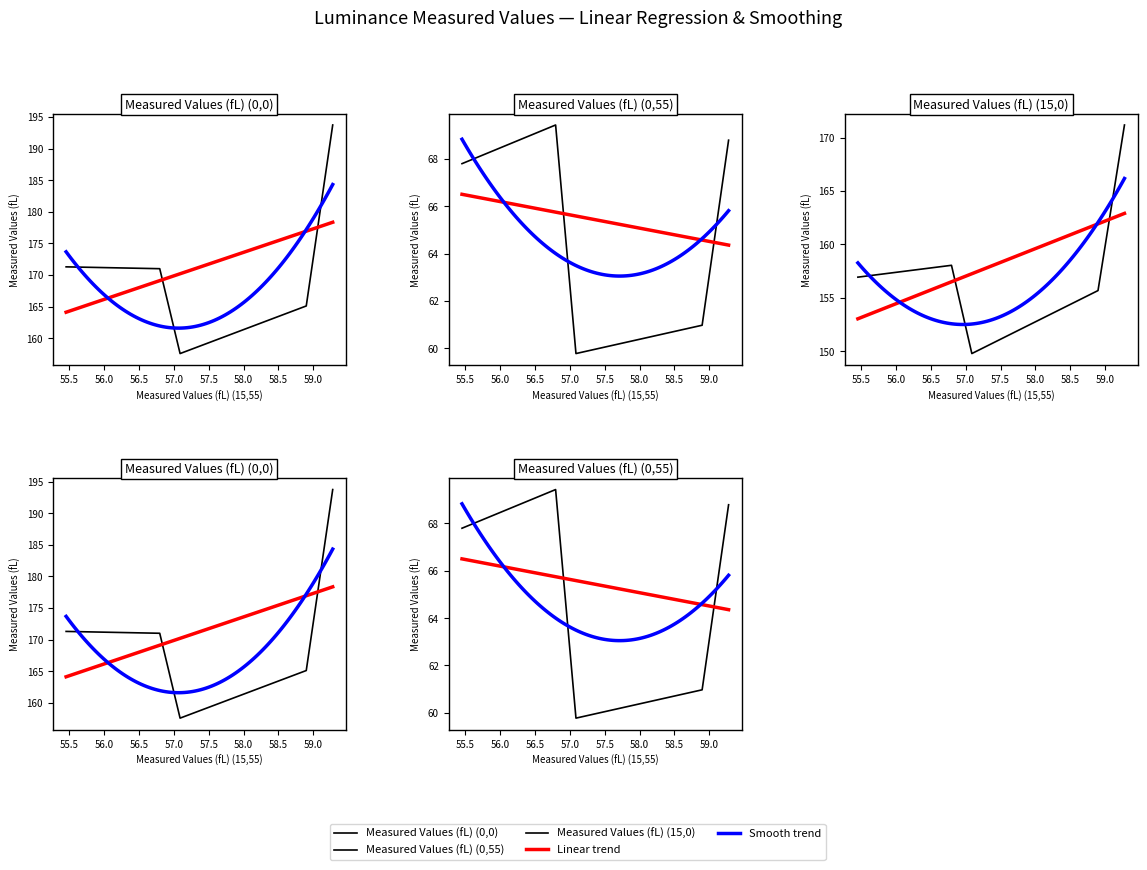

Between Point 4 and Point 3, which is larger?

Point 4